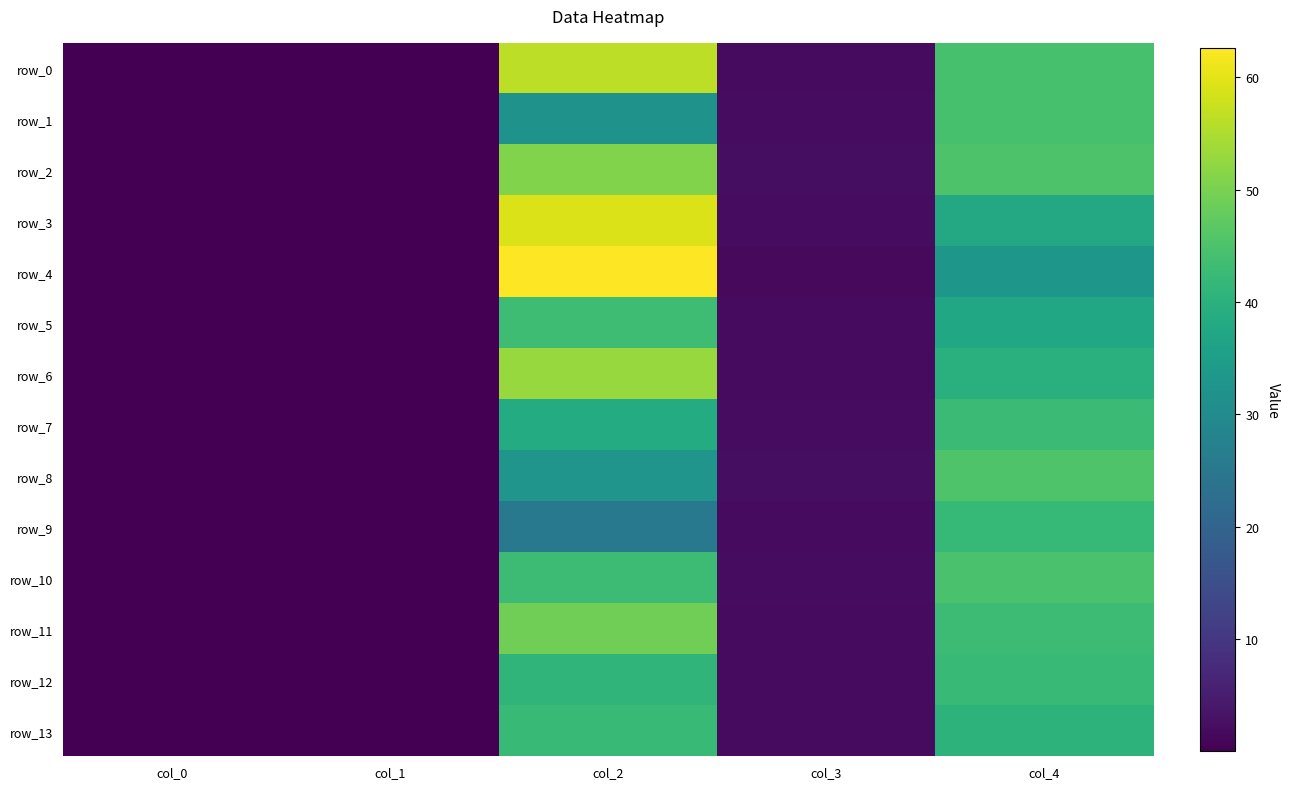

Reading left to right, what are all the values shown in this chart?

row_0: 0.0	0.0	56.3	1.9	44.3
row_1: 0.0	0.0	32.1	2.1	44.5
row_2: 0.0	0.0	50.8	2.4	45.0
row_3: 0.0	0.0	59.4	2.0	37.7
row_4: 0.0	0.0	62.6	1.7	33.2
row_5: 0.0	0.0	43.1	1.8	37.3
row_6: 0.0	0.0	53.1	1.8	39.7
row_7: 0.0	0.0	38.5	2.0	42.8
row_8: 0.0	0.0	32.6	2.3	45.4
row_9: 0.0	0.0	25.3	1.7	42.0
row_10: 0.0	0.0	43.0	2.1	44.5
row_11: 0.0	0.0	48.9	1.9	43.0
row_12: 0.0	0.0	40.9	1.9	42.3
row_13: 0.0	0.0	42.4	1.8	40.5